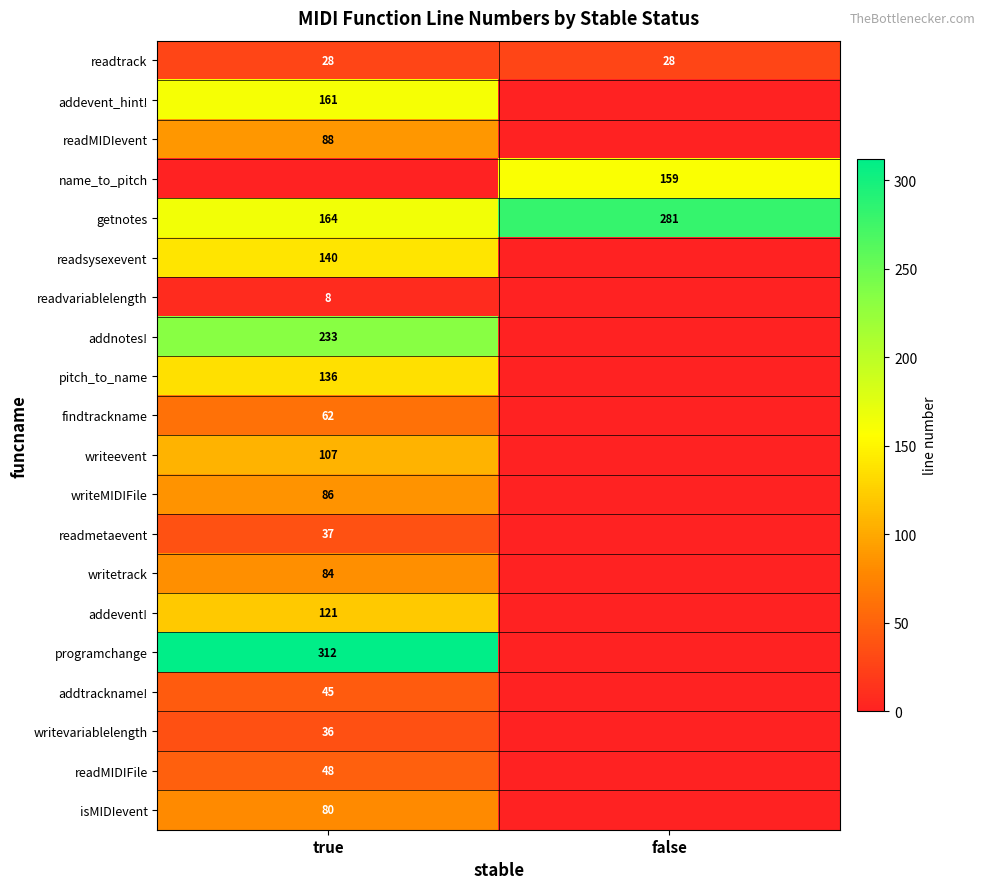

The getnotes series shows 281 at false. True or false?

True